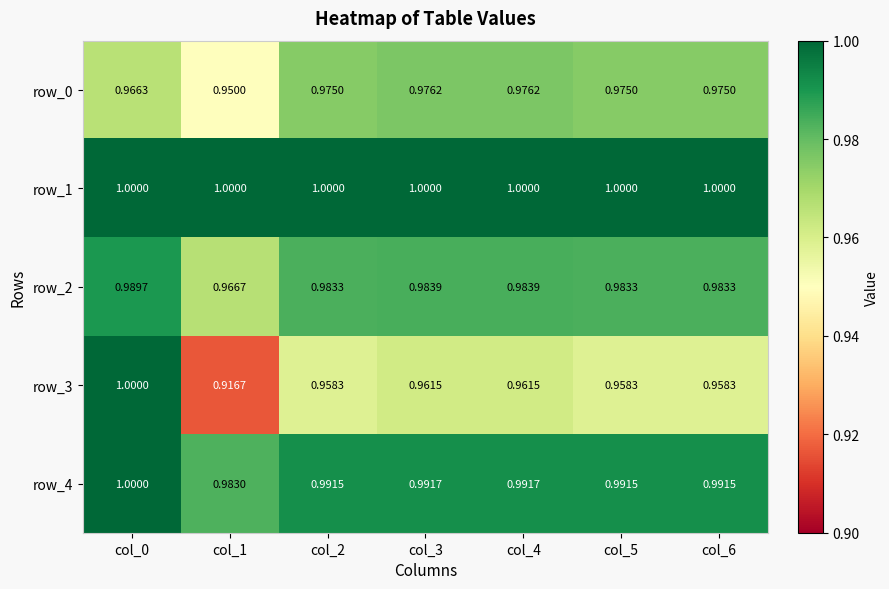

What is the difference between the highest and lowest values at col_1?

0.1